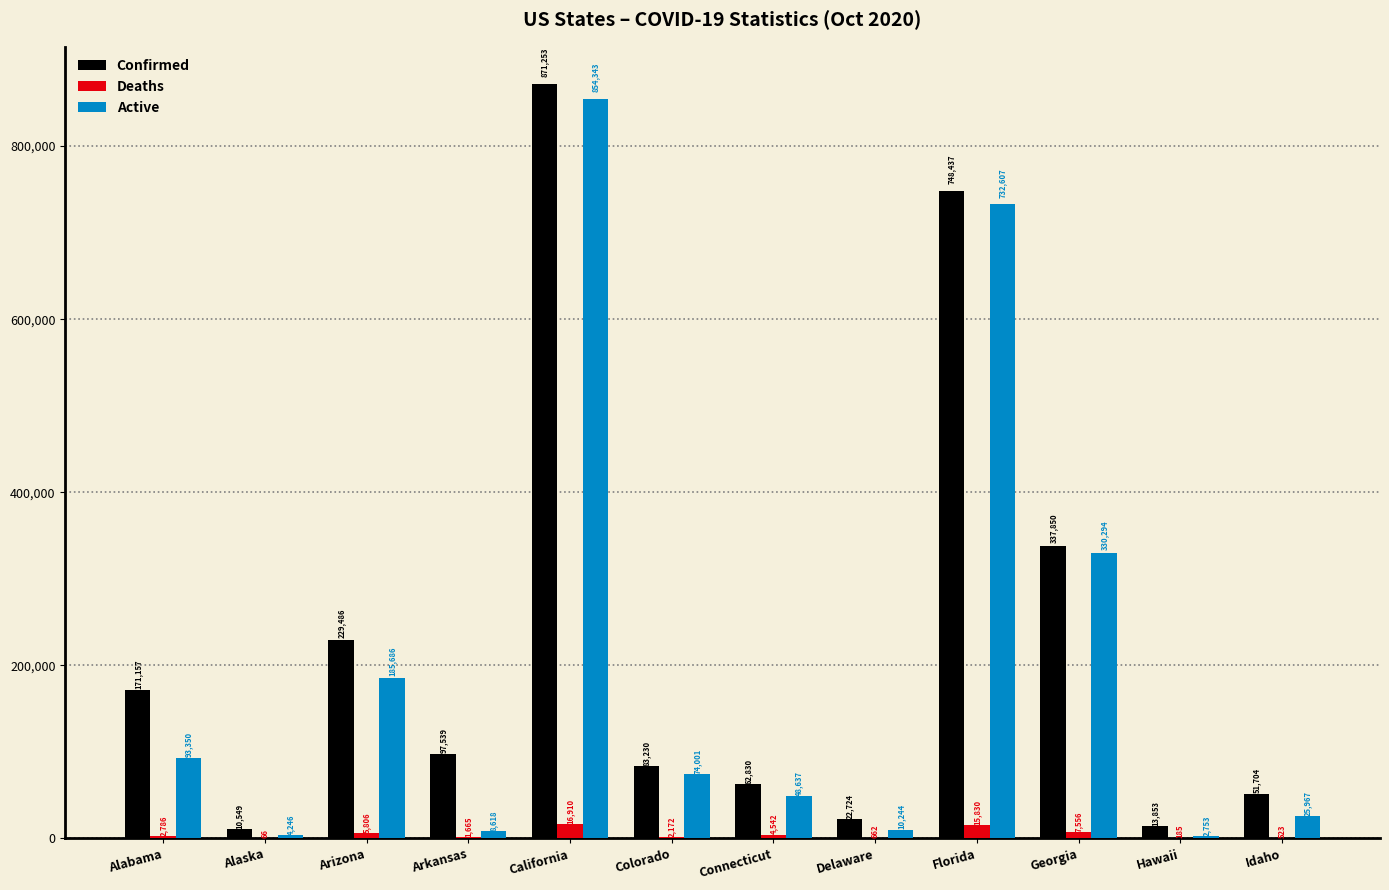

Does the chart contain stacked bars?

No